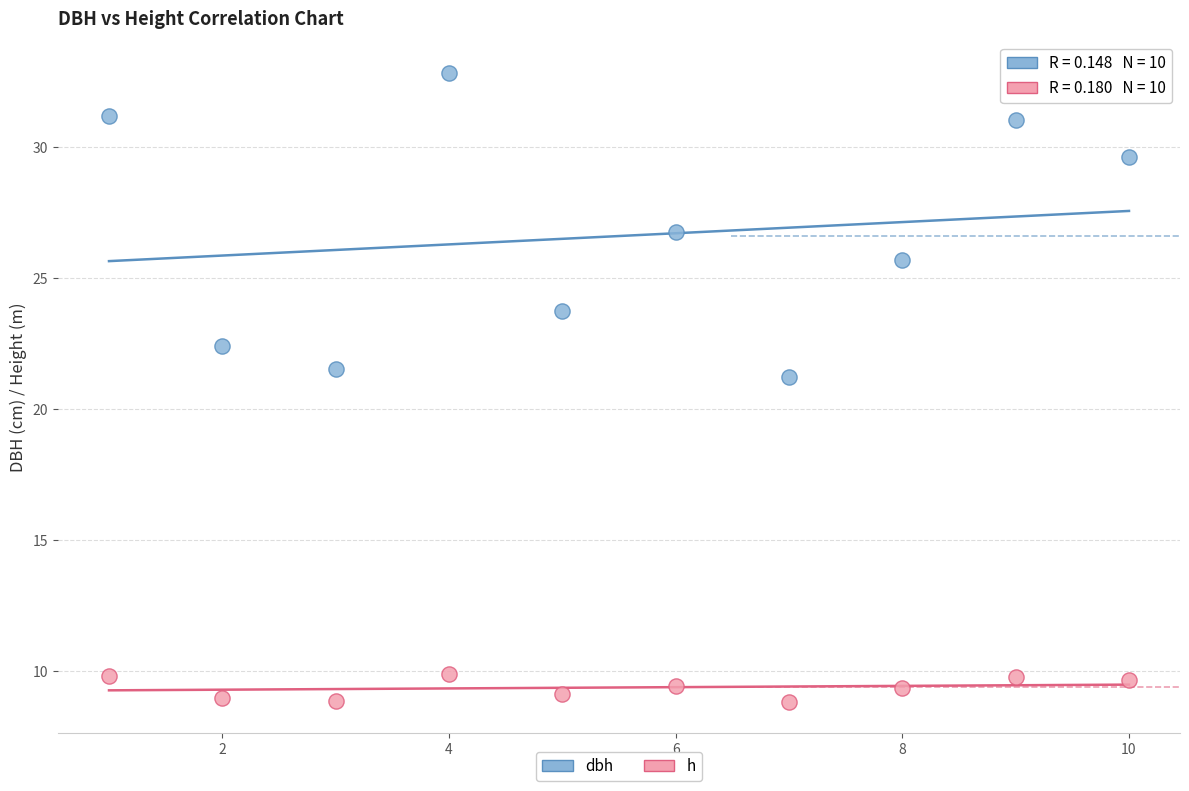

Which series has the largest Y range (max minus min)?

dbh